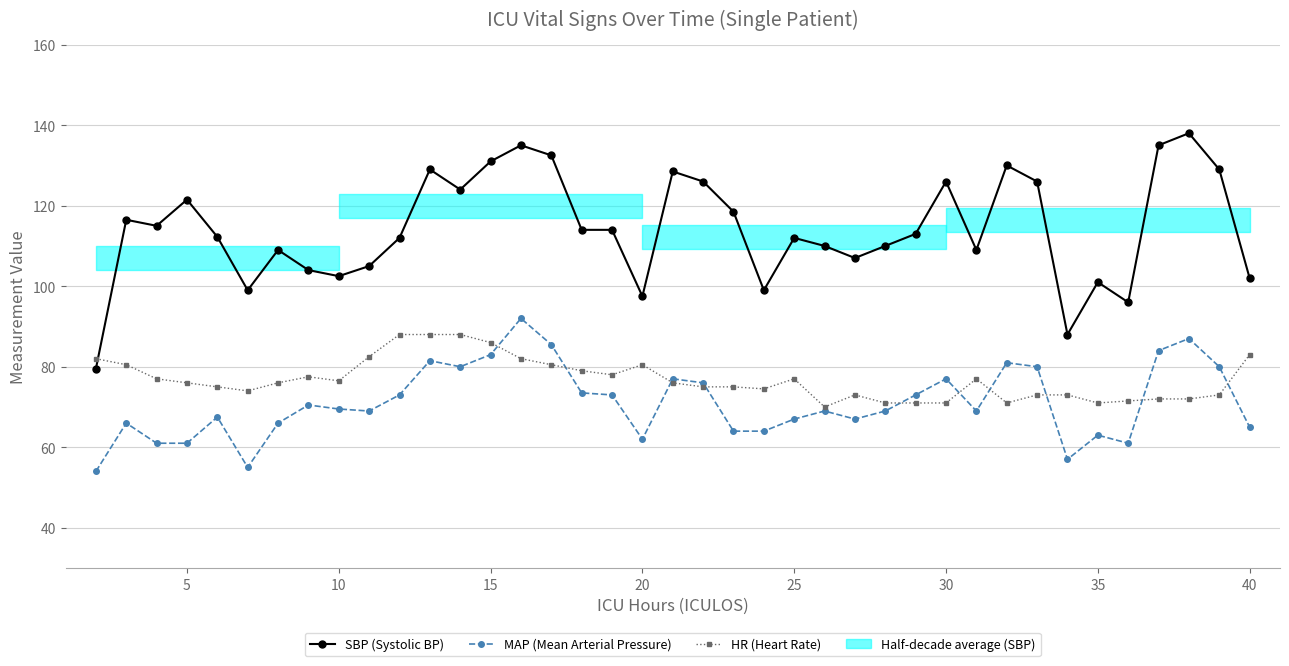

At 20, list the series in order from smallest to largest.

MAP (Mean Arterial Pressure), HR (Heart Rate), SBP (Systolic BP)